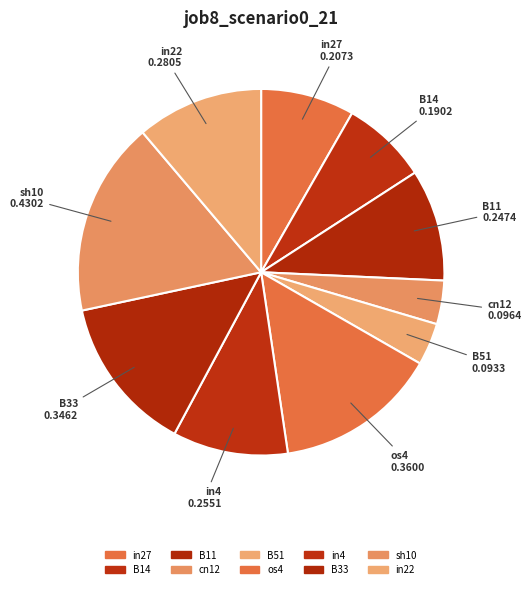

Is it true that B14 is 8% of the pie?

True